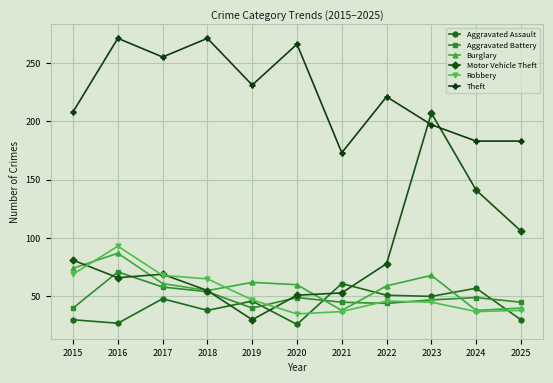

True or false: Burglary and Aggravated Battery cross at least once.

True